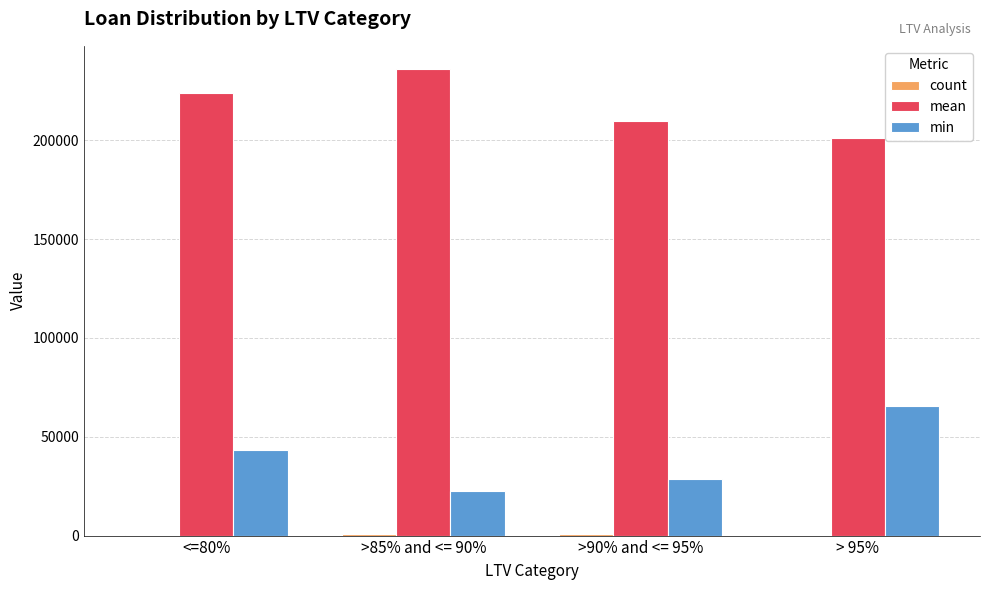

Which category has the highest value across all series?

>85% and <= 90%